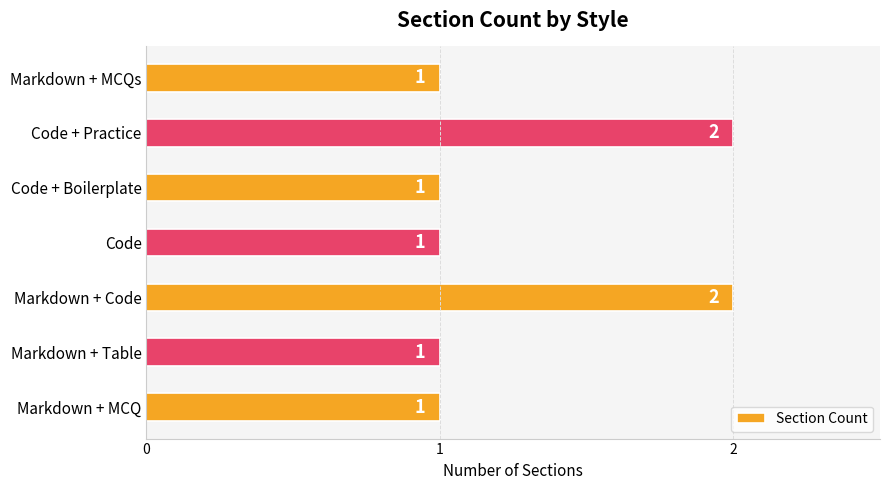

What is the greatest value displayed?

2